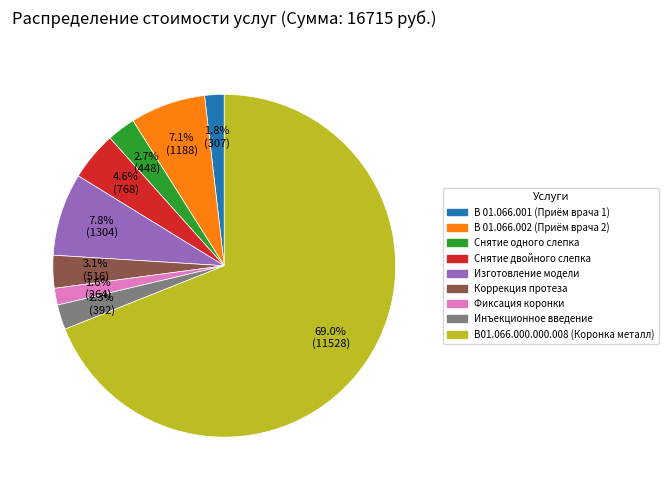

Is there any slice that represents more than half of the pie?

Yes